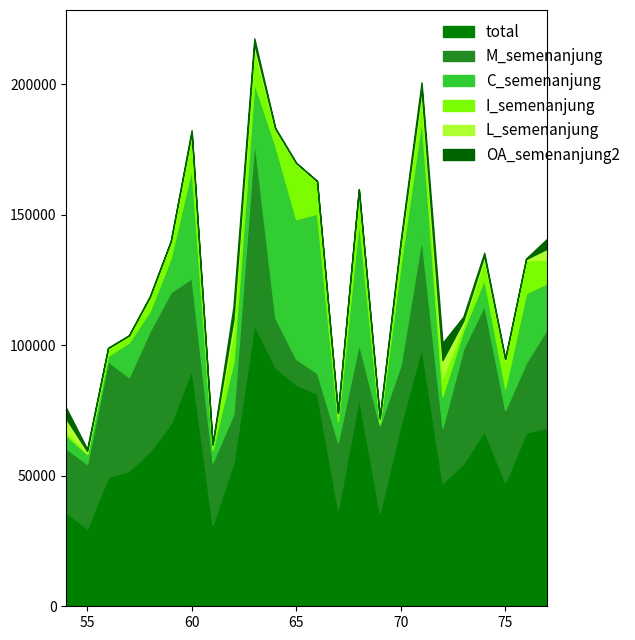

Reading left to right, extract all data points from this chart.

total: 35903	29752	49453	51860	59293	69873	90729	30996	55002	107763	91486	84874	81399	36954	79794	35910	69436	99167	47128	54671	67157	47309	66487	68468
M_semenanjung: 24524	24740	44311	35898	46130	50395	34932	24039	18669	70920	19004	9810	7960	25865	20831	33282	23070	41766	21300	44022	48026	27825	26790	37744
C_semenanjung: 5068	3771	2139	13316	7646	13199	42092	4778	19953	21785	65903	53570	61045	7991	47269	806	38442	45613	12171	7029	10039	8385	26661	17506
I_semenanjung: 1148	435	2810	2494	5359	6015	12396	2097	11579	12565	5982	21039	12063	2512	11326	928	6441	9202	6784	1939	7765	10292	12523	9051
L_semenanjung: 5163	805	193	152	157	264	1309	81	4801	2492	595	452	329	586	368	894	1483	2586	6871	1681	1326	807	513	4166
OA_semenanjung2: 4124	731	54	50	58	106	857	31	4717	1947	221	132	138	463	215	767	1312	2275	6563	1575	1061	284	205	3750